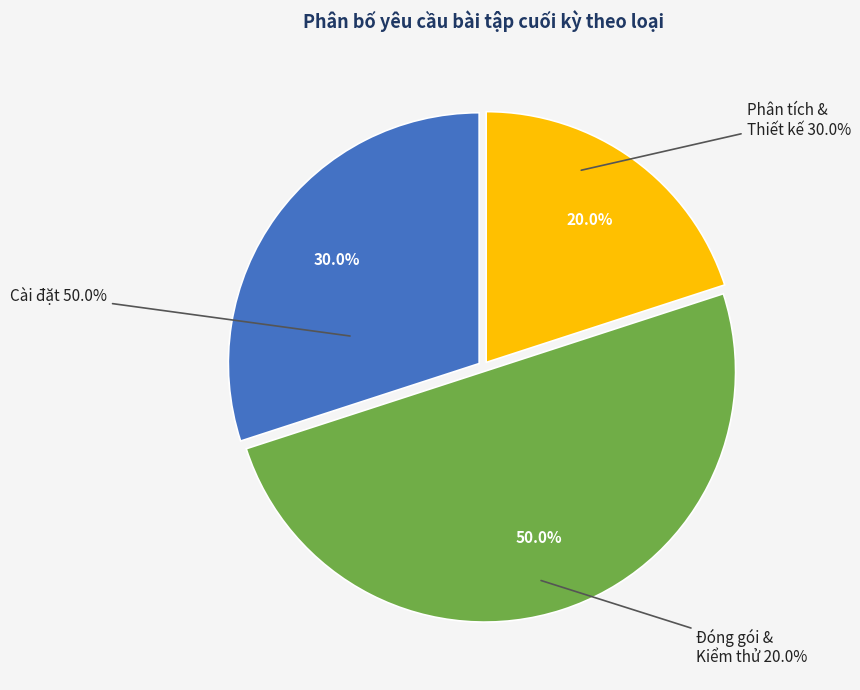

Rank the categories by value from lowest to highest.

Đóng gói & Kiểm thử, Phân tích & Thiết kế, Cài đặt